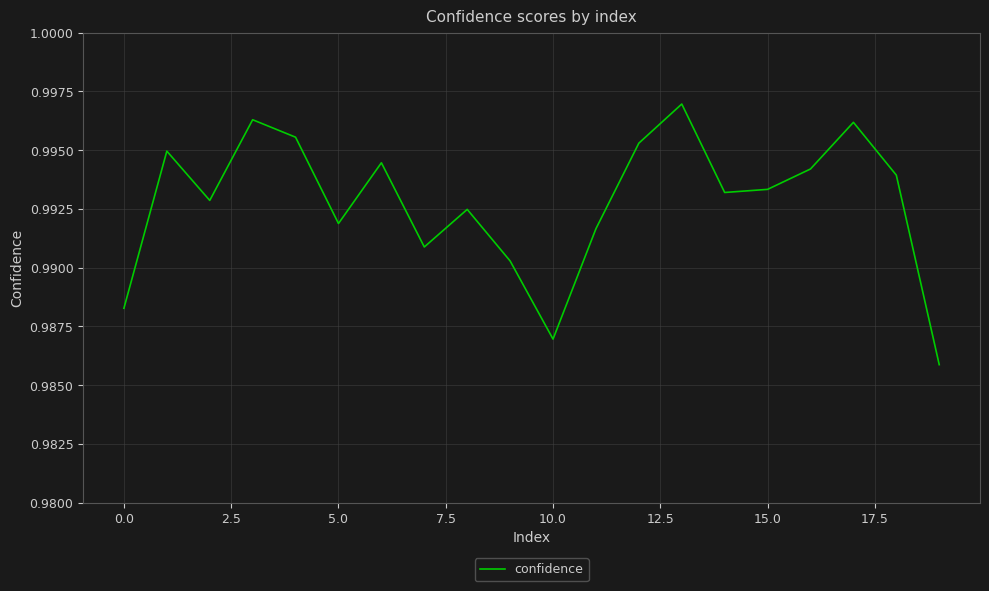

What is the label of the 13th point from the left?

12